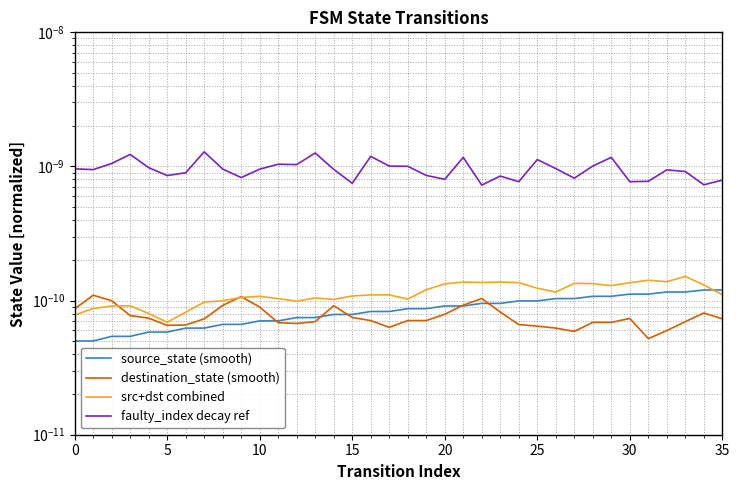

True or false: faulty_index decay ref and destination_state (smooth) cross at least once.

False